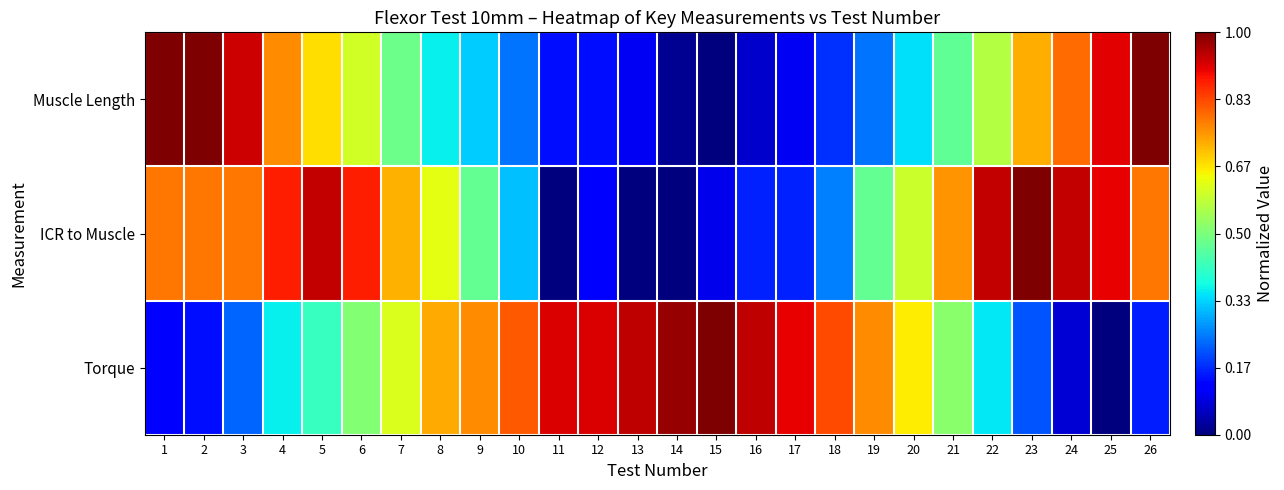

List the series in order of their peak value, highest first.

Muscle Length, ICR to Muscle, Torque